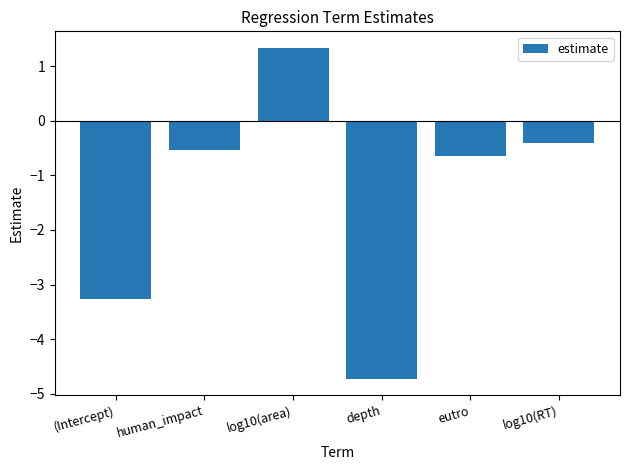

How many bars are there in total?

6